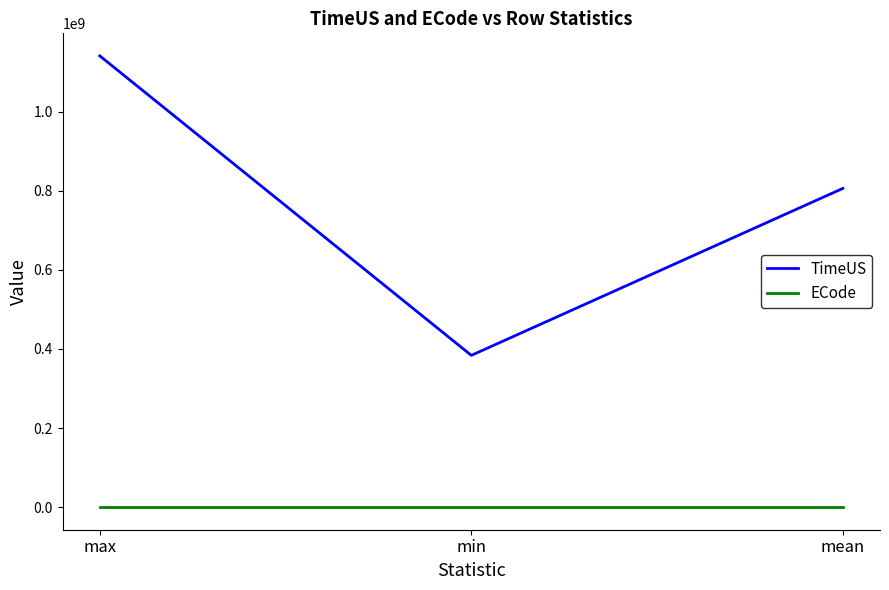

List the series in order of their overall mean, highest first.

TimeUS, ECode